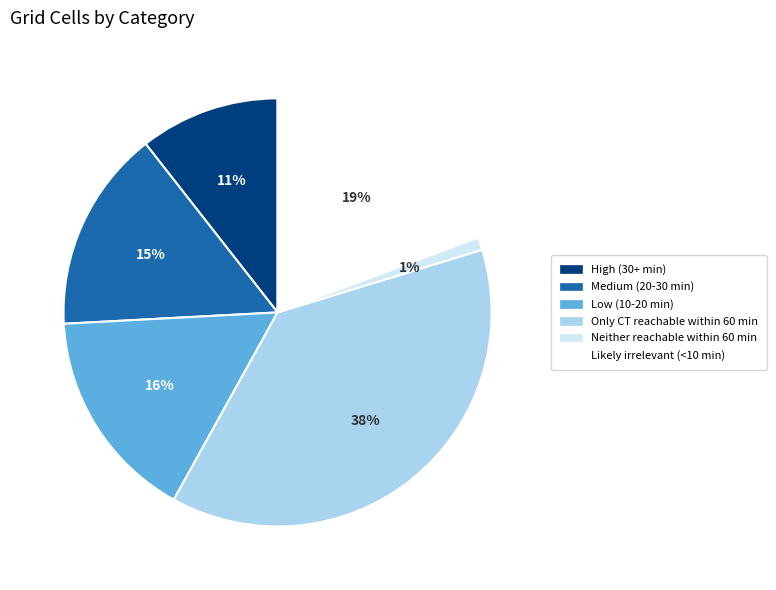

Which has a higher value, Medium (20-30 min) or Low (10-20 min)?

Low (10-20 min)